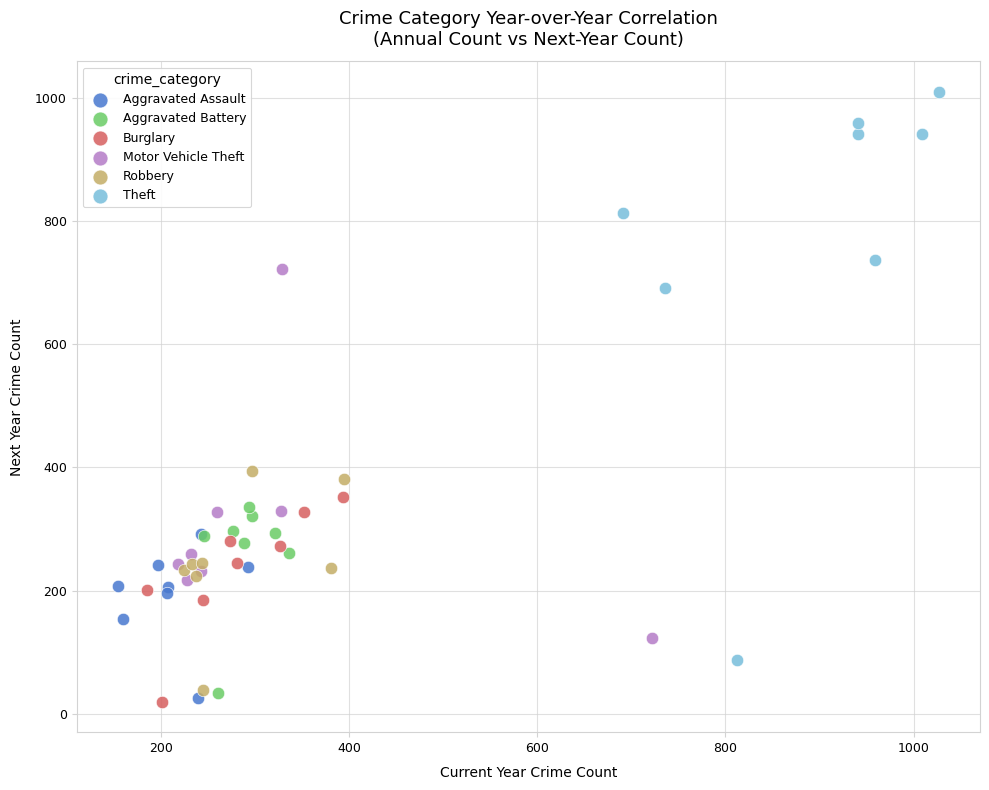

Which series has the widest spread of Y values?

Theft